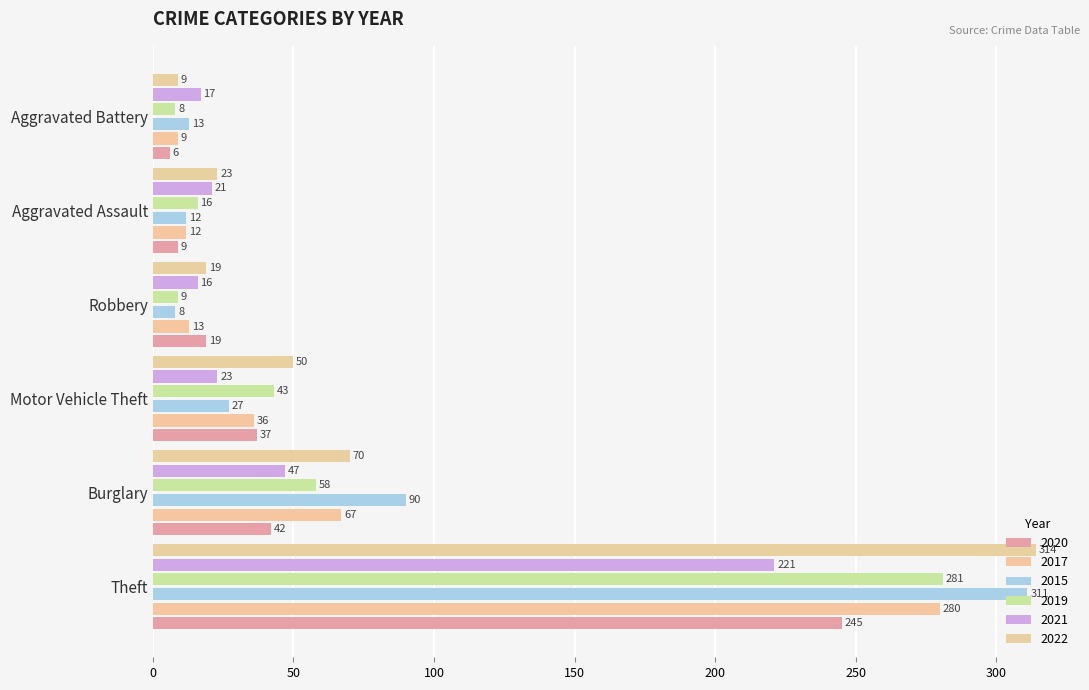

What are all the series names shown in the legend?

2020, 2017, 2015, 2019, 2021, 2022